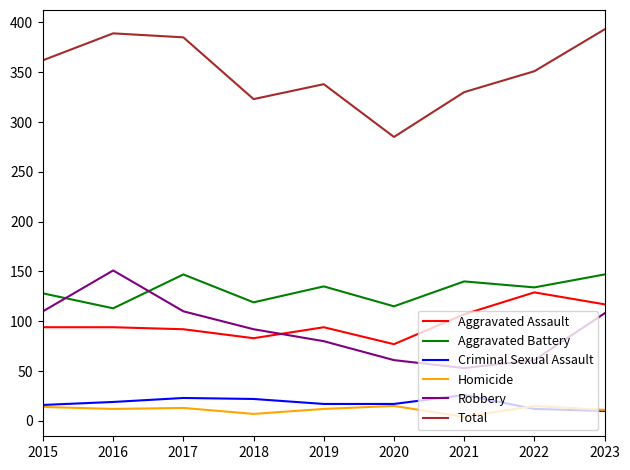

What is the maximum value shown in the chart?

393